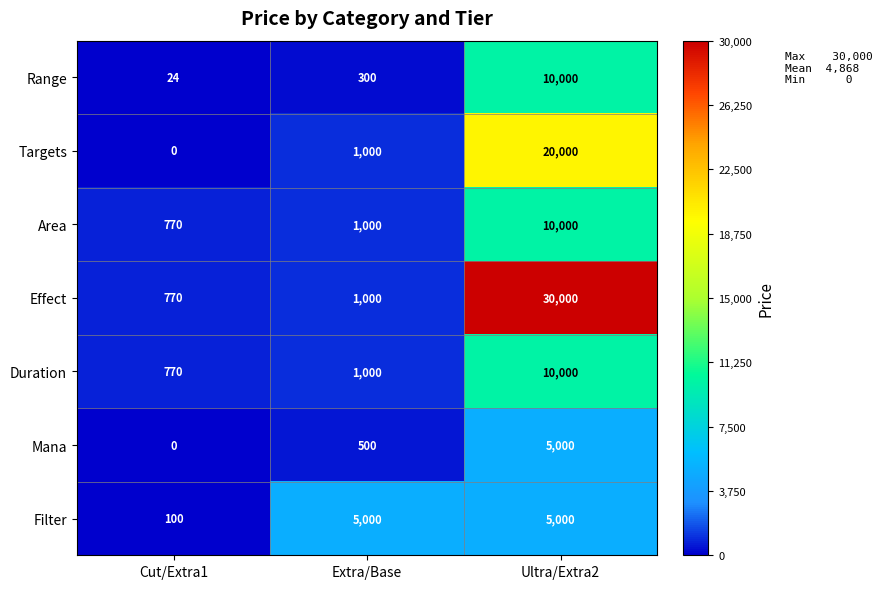

What is the total value across all series at Cut/Extra1?

2434